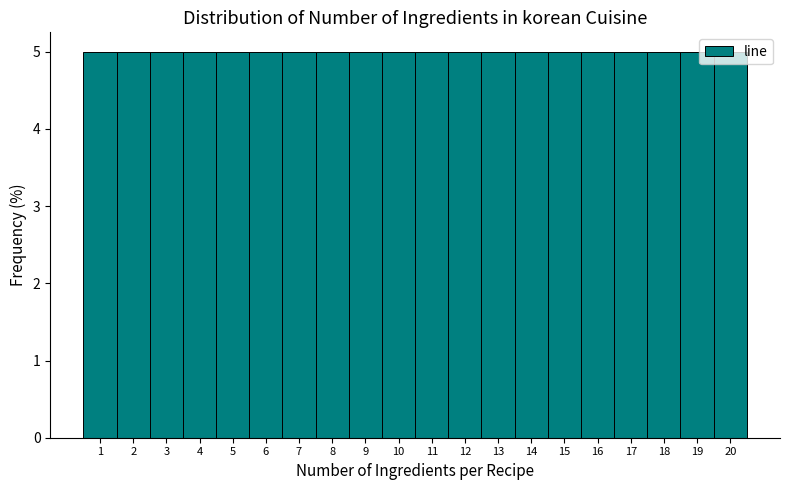

How tall is the bar that spans 6.5 to 7.5 on the x-axis? The values are not printed on the chart, so give them approximately, as read against the axis.

5